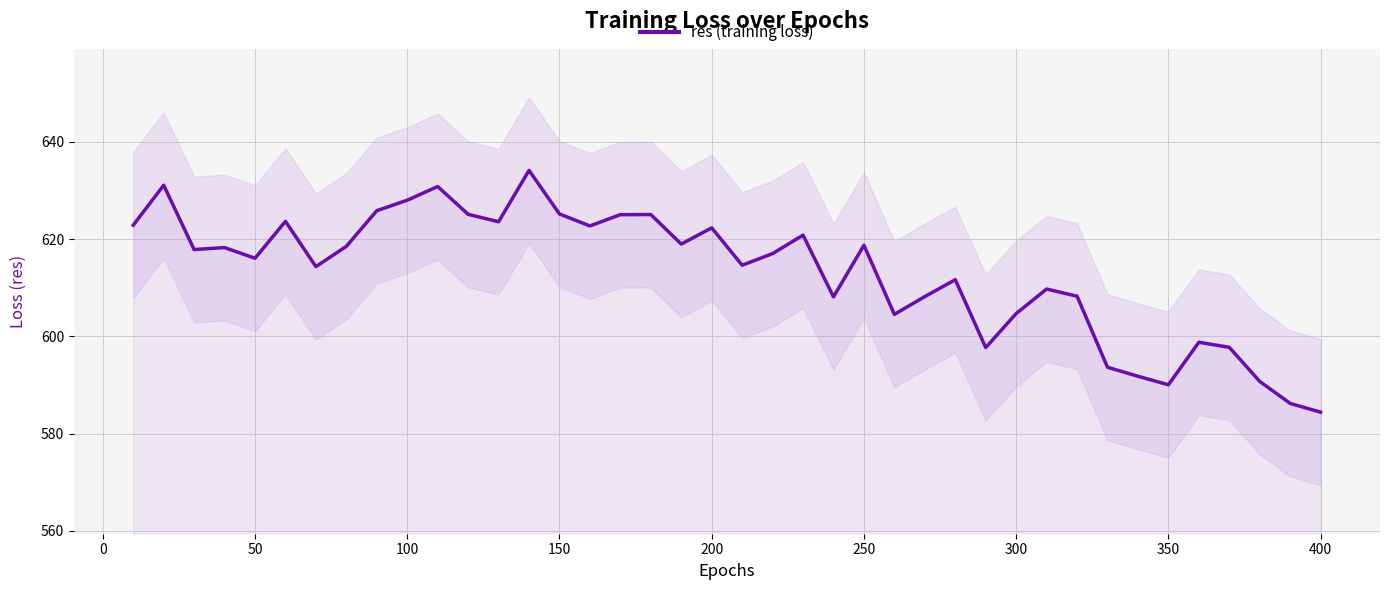

What is the lowest value of the res (training loss) series?

584.4